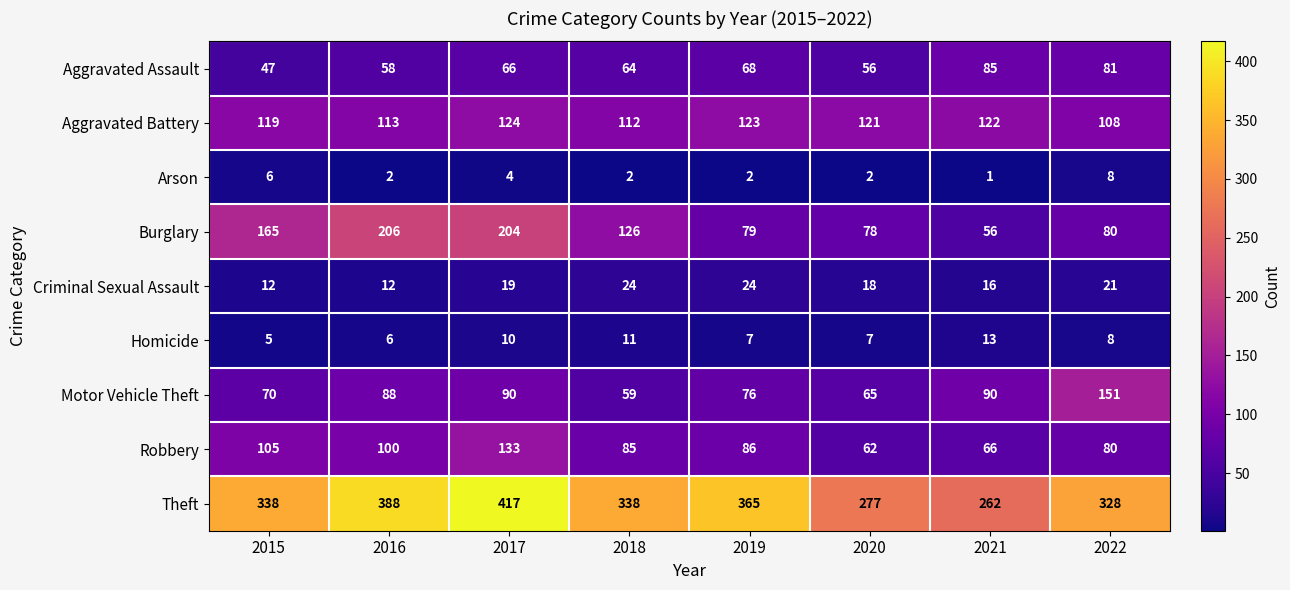

Count the number of categories in the chart.

8